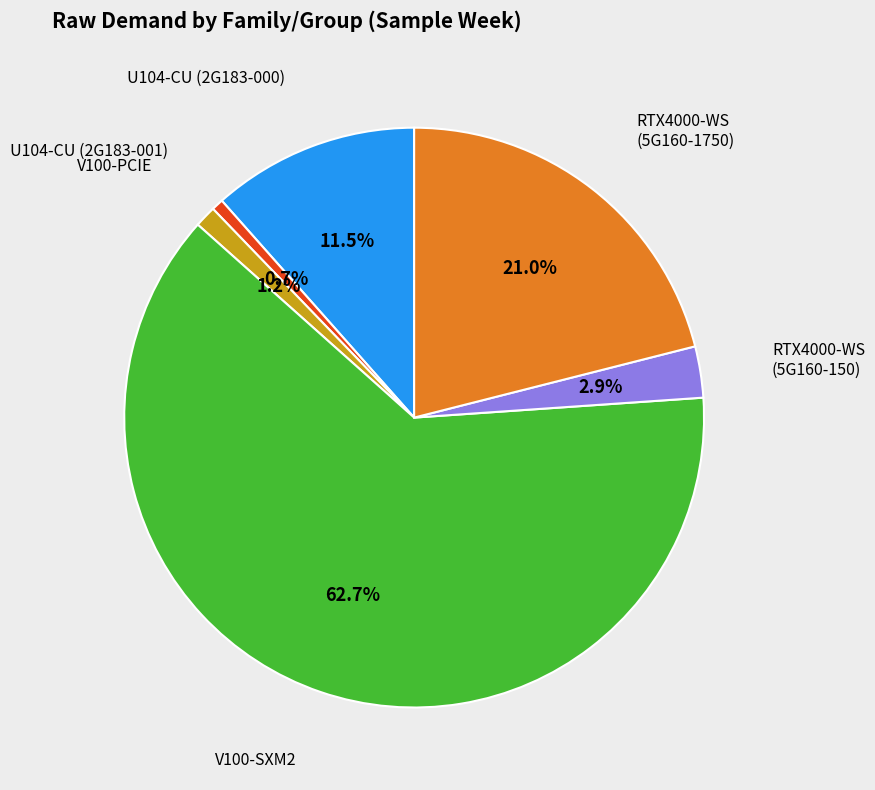

Is there any slice that represents more than half of the pie?

Yes